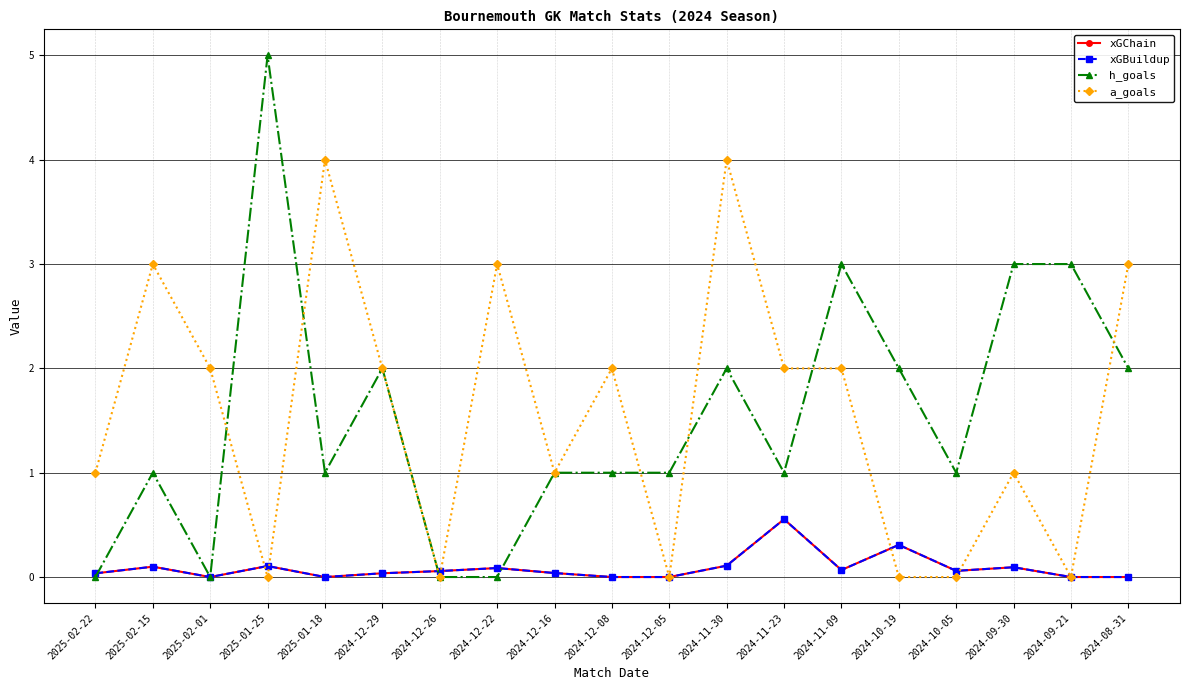

How many lines are shown in the chart?

4